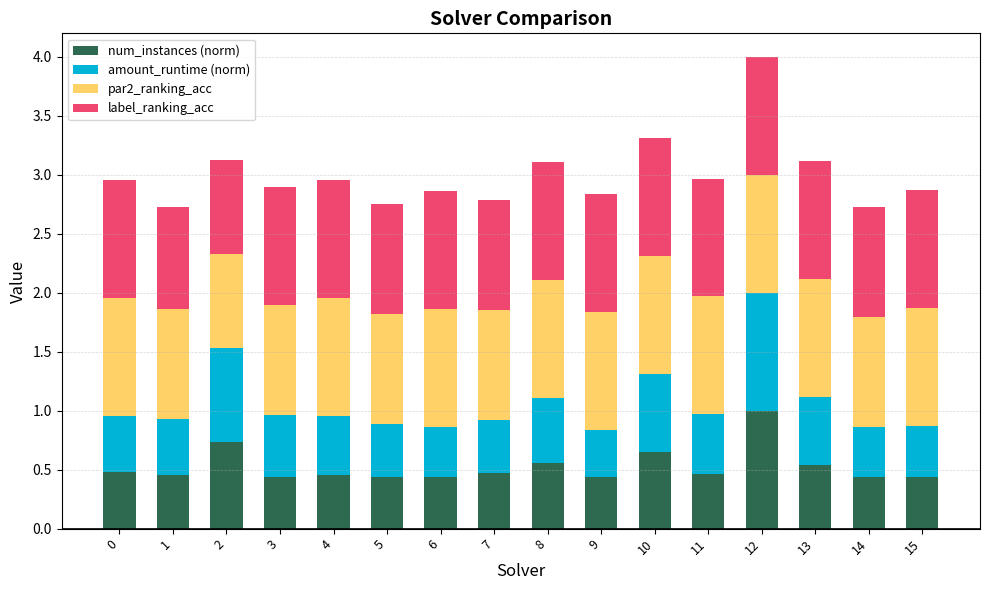

At which category is the sum across all series the highest?

12